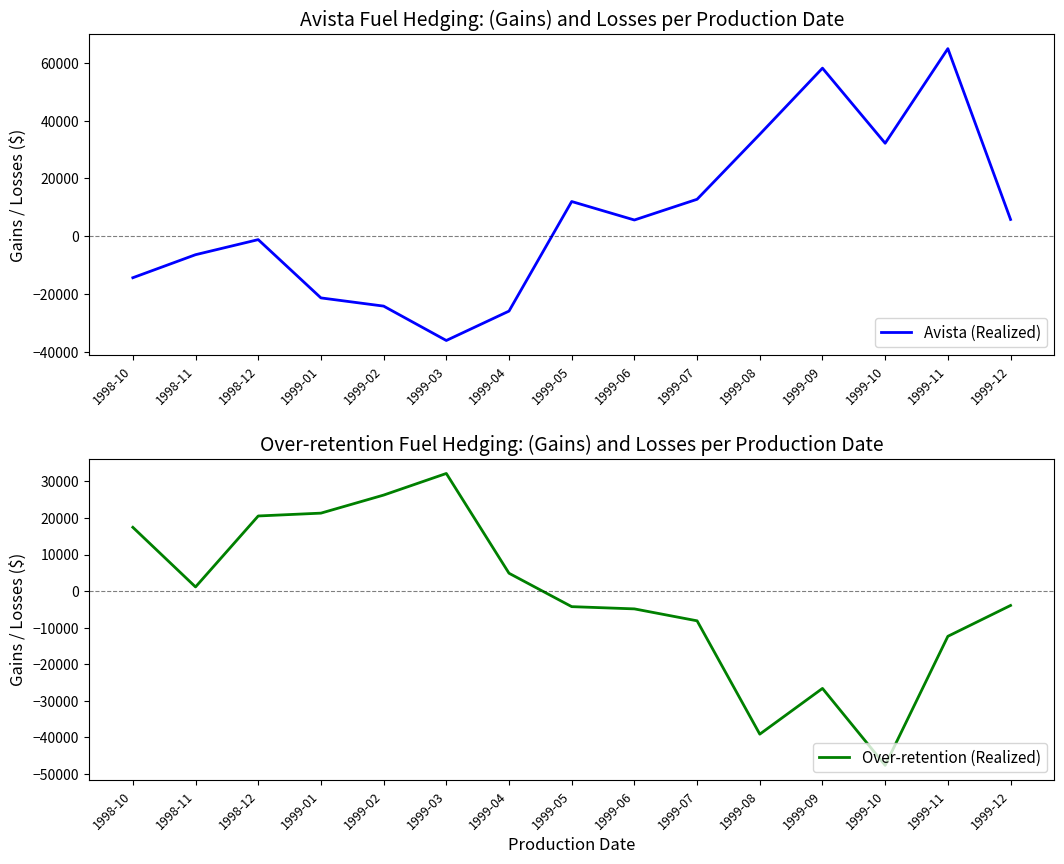

List the series in order of their peak value, lowest first.

Over-retention (Realized), Avista (Realized)